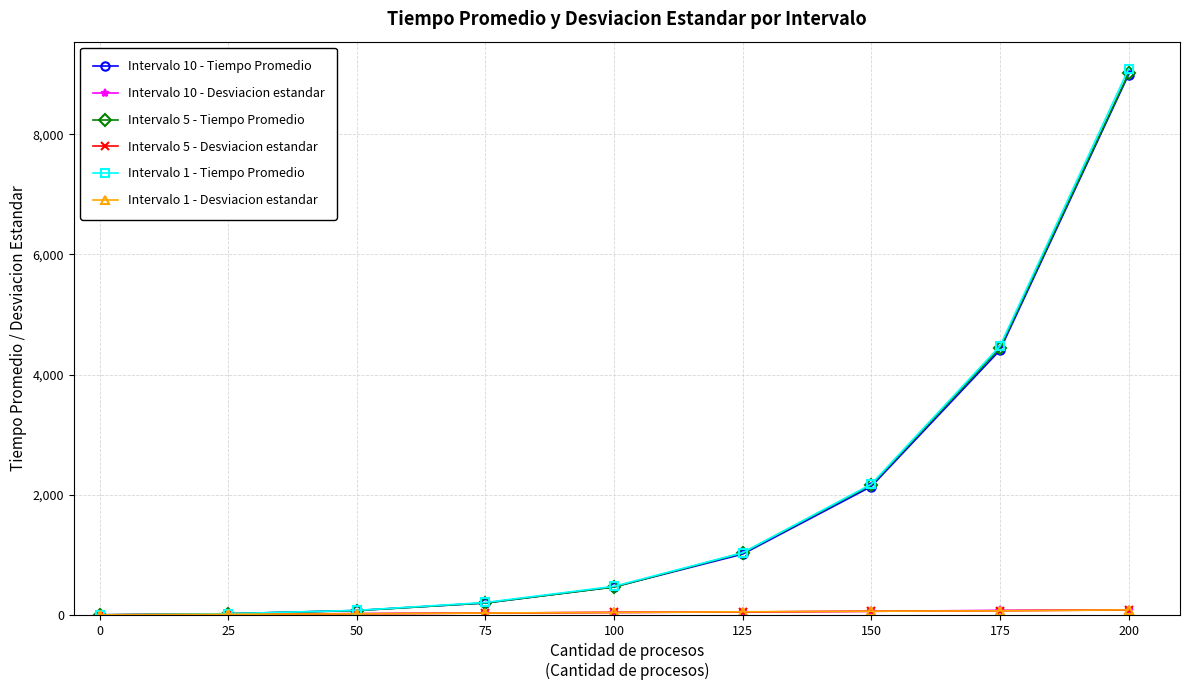

Which series has the widest spread of values?

Intervalo 1 - Tiempo Promedio